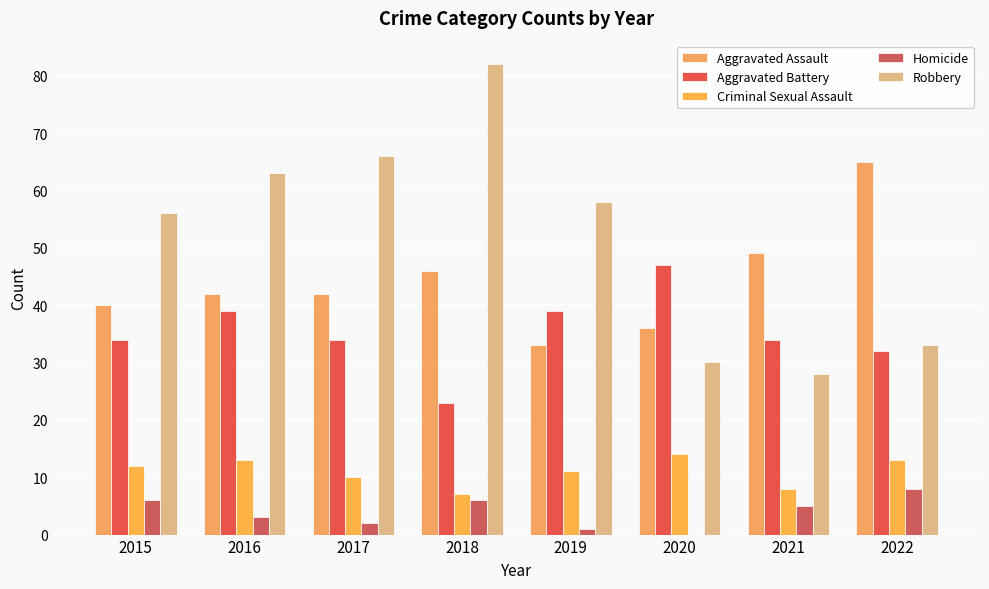

At which label does Homicide reach its peak?

2022